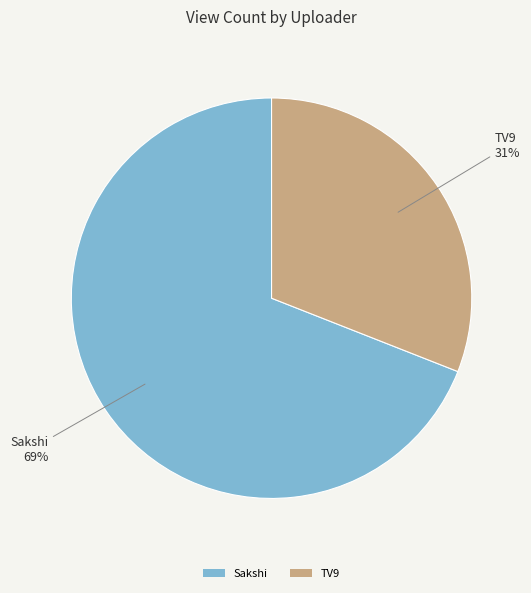

Rank the categories by value from highest to lowest.

Sakshi, TV9